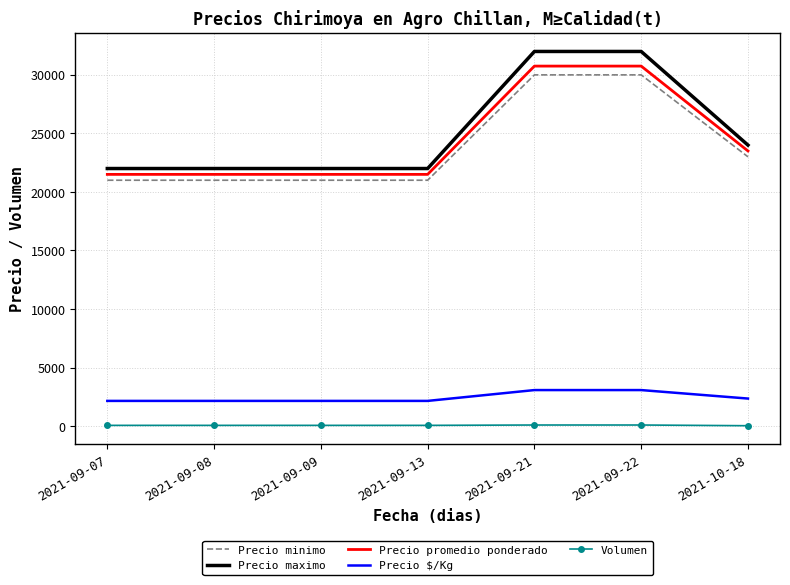

Is the value of Precio promedio ponderado at 2021-09-09 greater than the value of Precio minimo at 2021-09-21?

No